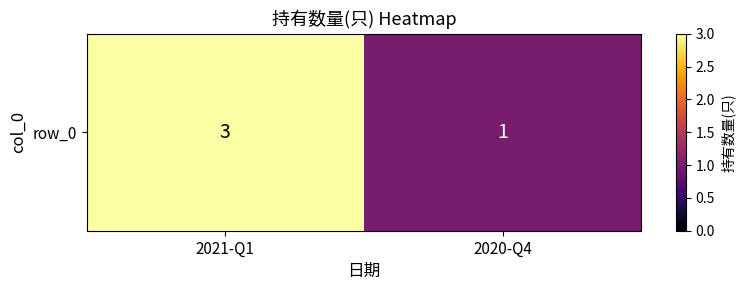

What is the ratio of the value at 2020-Q4 to the value at 2021-Q1?

0.3